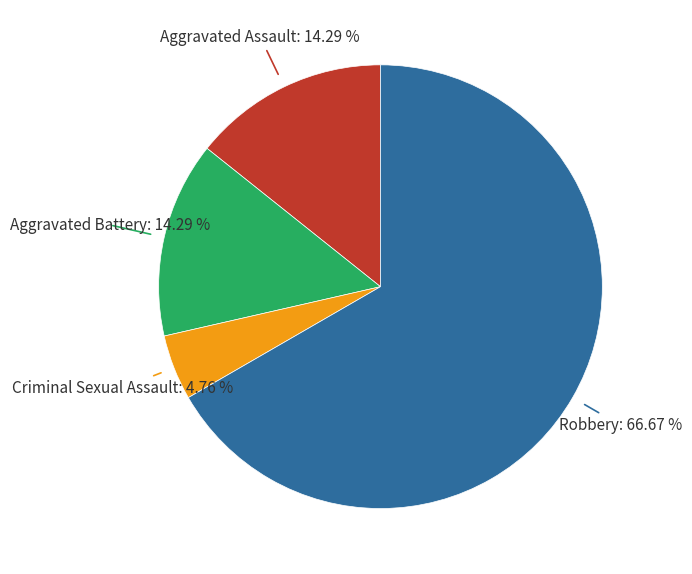

To the nearest percent, what is the difference between the largest and smallest slice percentages?

62%